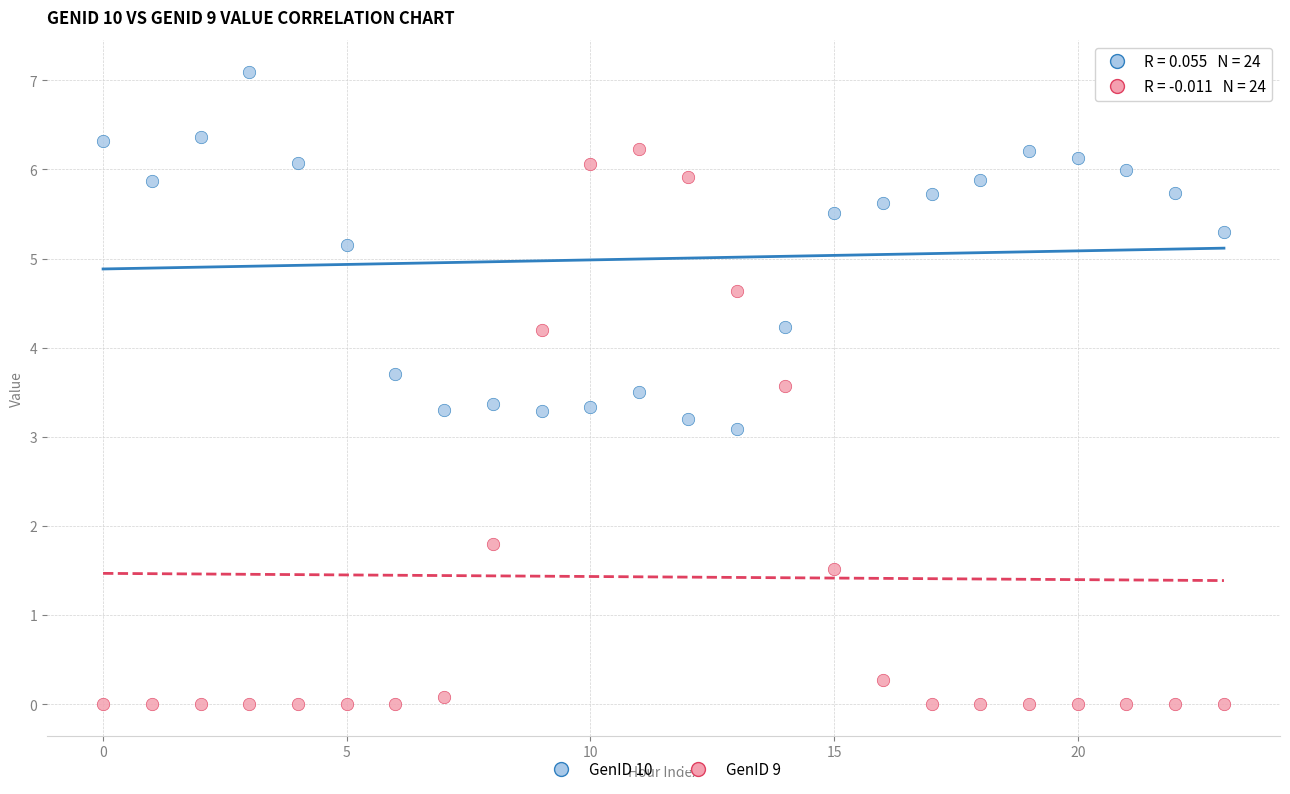

In the GenID 9 series, what Y value is closest to 3?

3.6